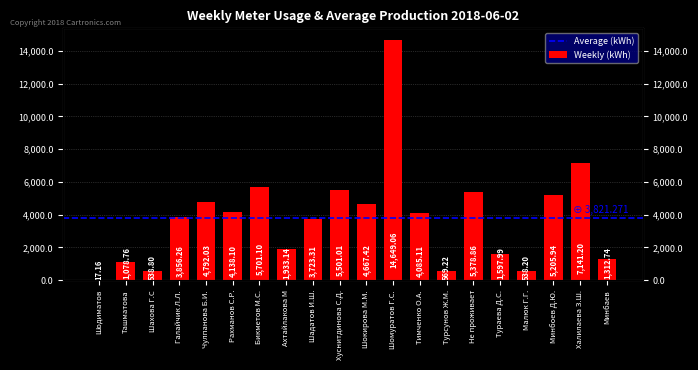

What is the ratio of the value at Чулпанова Б.И. to the value at Турсунов Ж.М.?

8.4